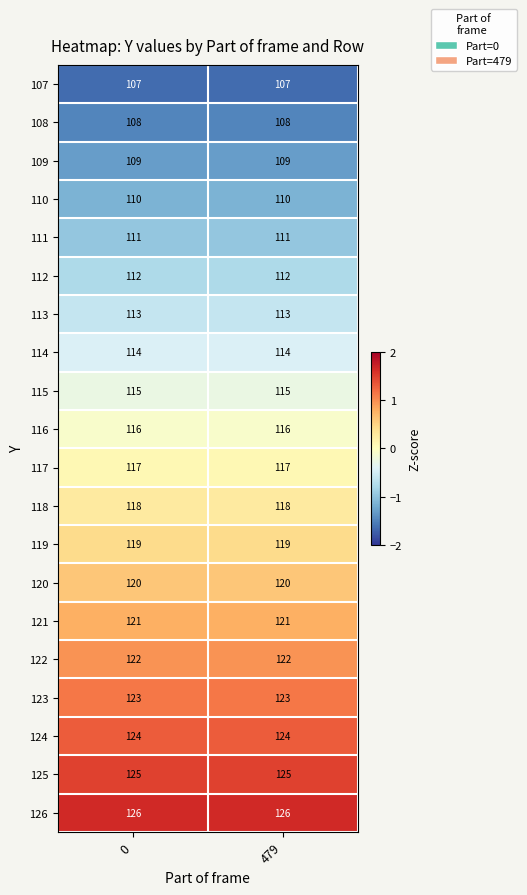

Is it true that 111 equals 111 at 479?

True